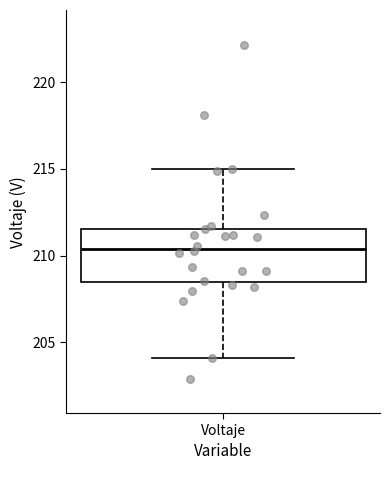

Where does the upper whisker of the box for Voltaje end on the y-axis? The values are not printed on the chart, so give them approximately, as read against the axis.

215.0